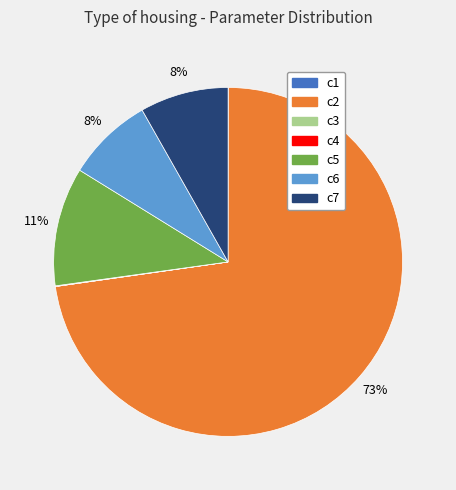

Does c2 account for over 50% of the chart?

Yes